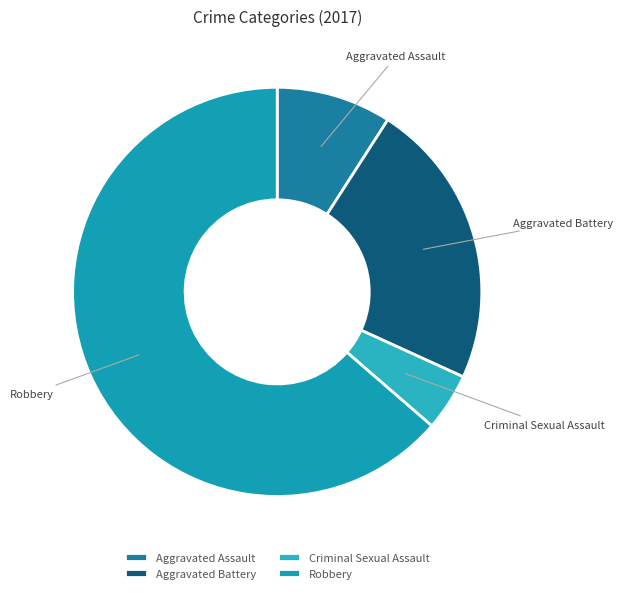

How many segments does this pie chart have?

4